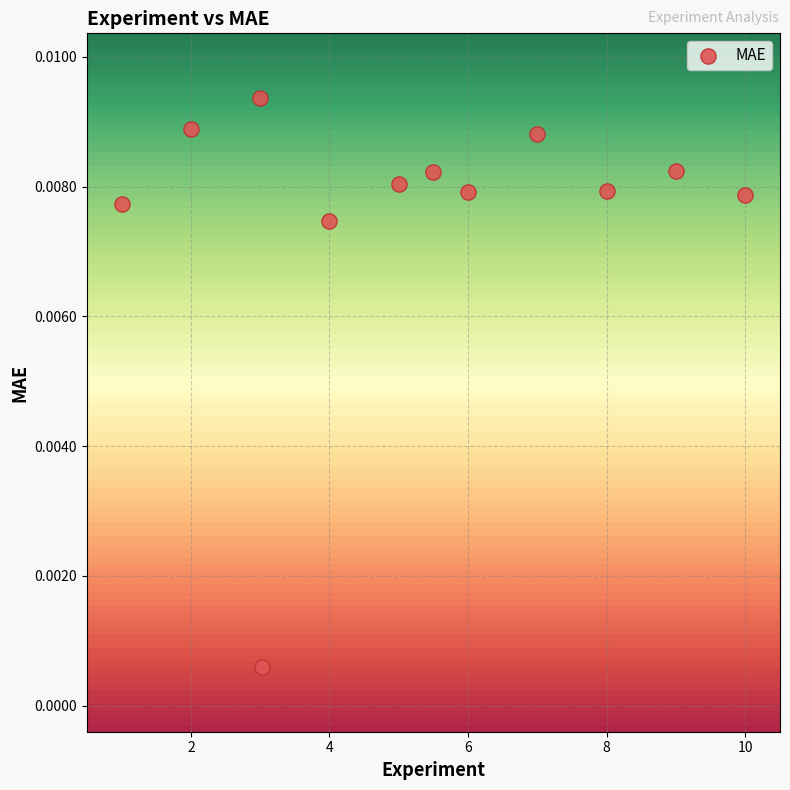

What is the range of X values (max minus min)?

9.0